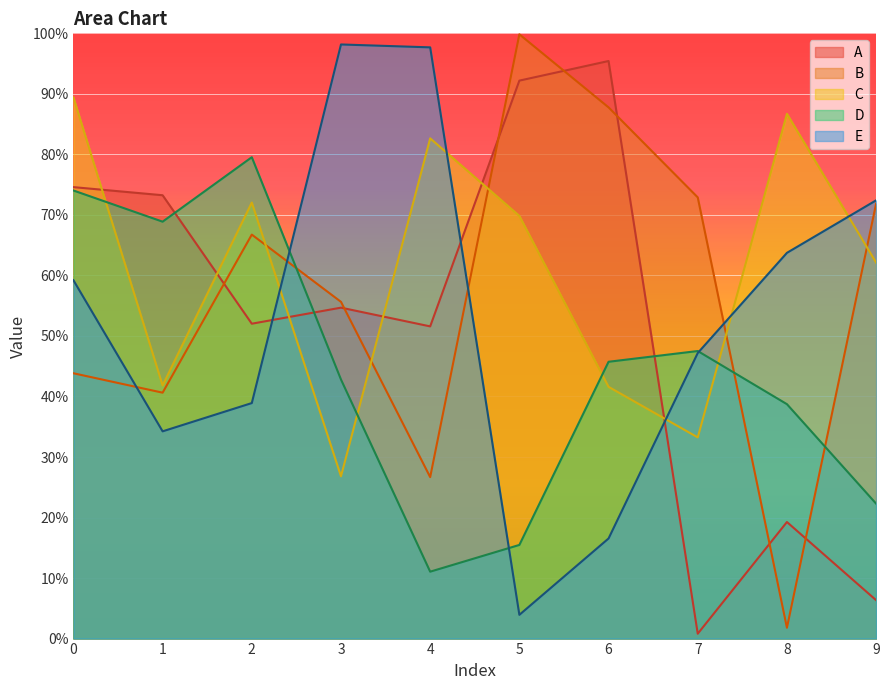

What is the difference between the maximum and minimum values in the B series?

1.0